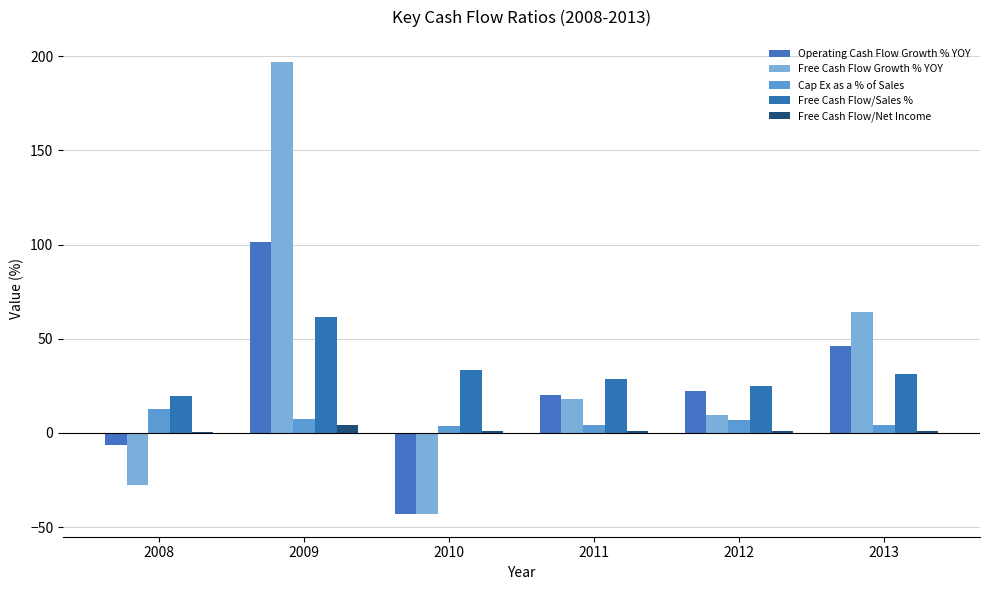

Reading left to right, what are all the values shown in this chart?

Operating Cash Flow Growth % YOY: 2008=-6.6	2009=101.6	2010=-43.2	2011=20.2	2012=22.4	2013=46.4
Free Cash Flow Growth % YOY: 2008=-27.8	2009=196.7	2010=-43.1	2011=18.0	2012=9.4	2013=64.0
Cap Ex as a % of Sales: 2008=12.5	2009=7.3	2010=3.9	2011=4.0	2012=6.7	2013=4.2
Free Cash Flow/Sales %: 2008=19.4	2009=61.5	2010=33.2	2011=28.8	2012=24.6	2013=31.1
Free Cash Flow/Net Income: 2008=0.7	2009=4.0	2010=1.1	2011=1.0	2012=0.8	2013=1.1